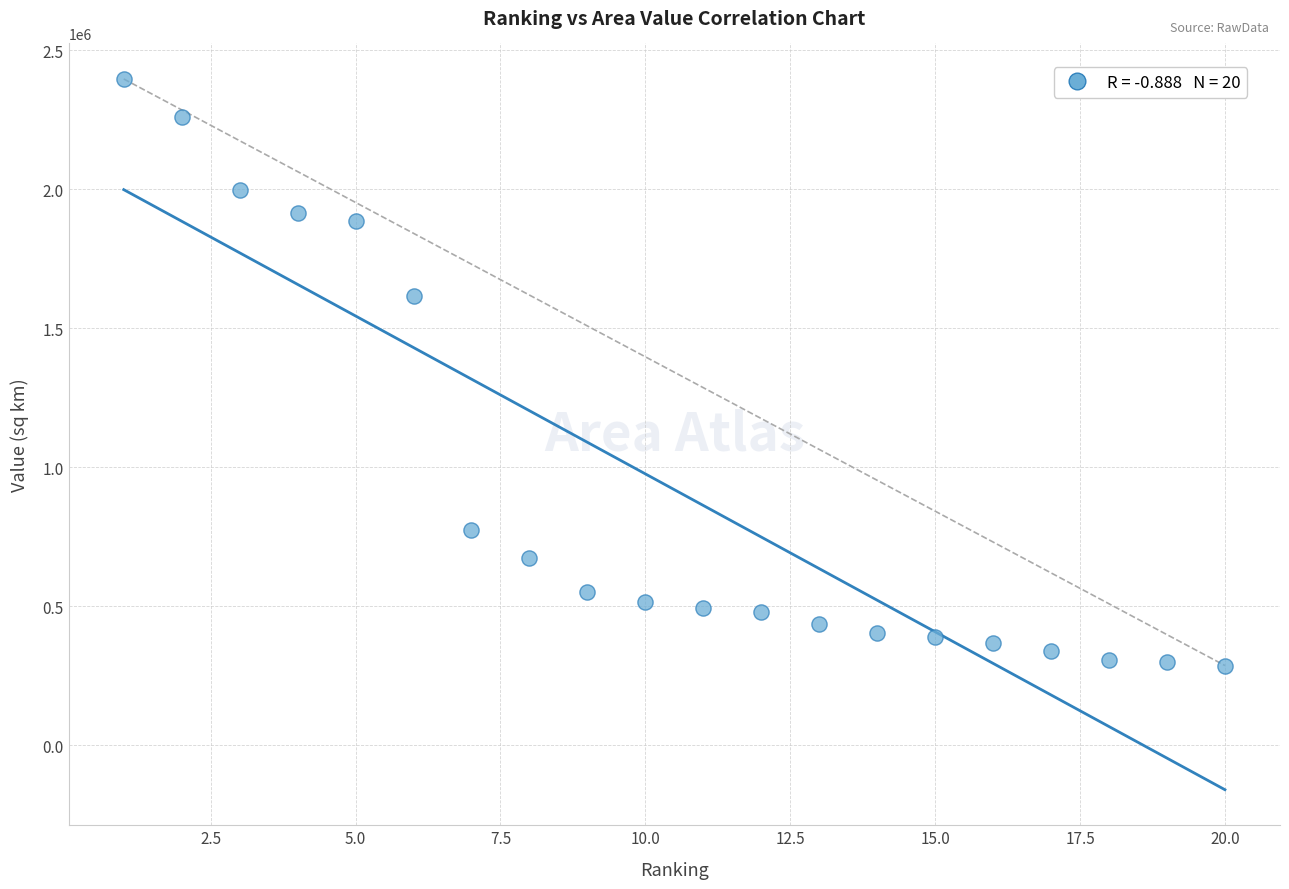

What is the range of X values (max minus min)?

19.0